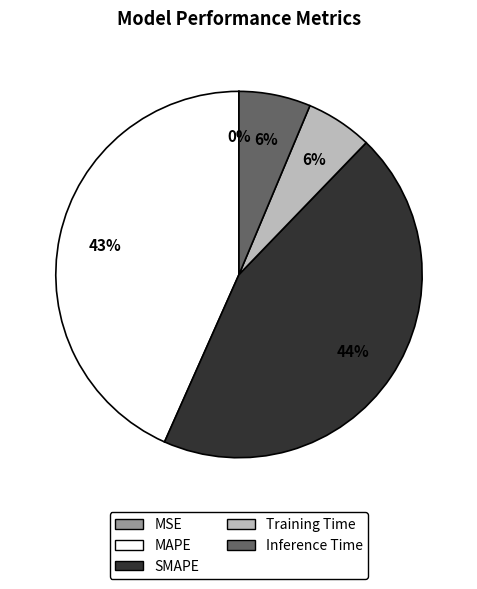

Is there any slice that represents more than half of the pie?

No